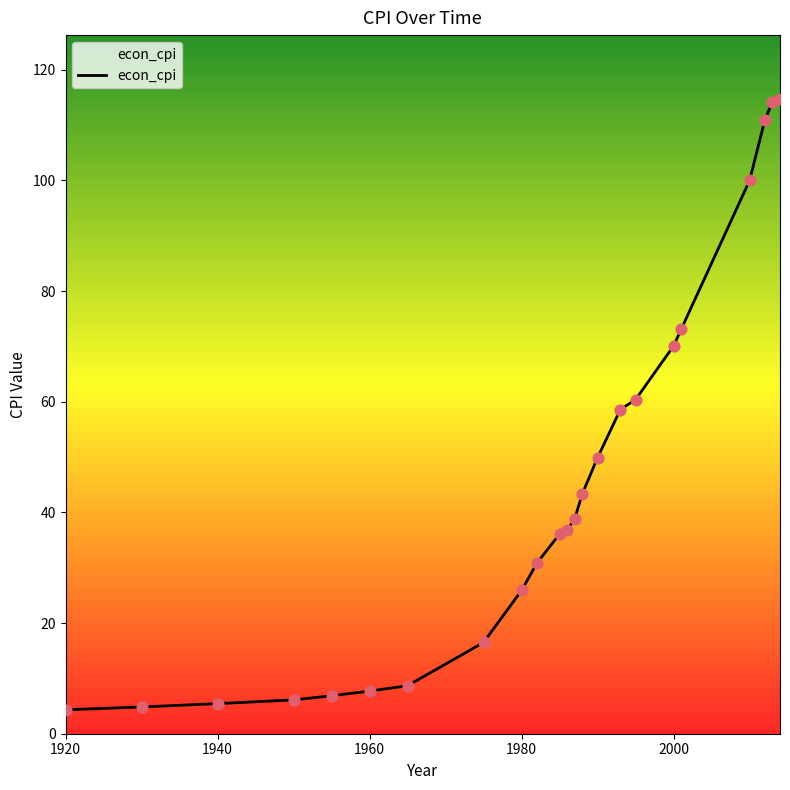

What is the smallest value displayed?

4.3